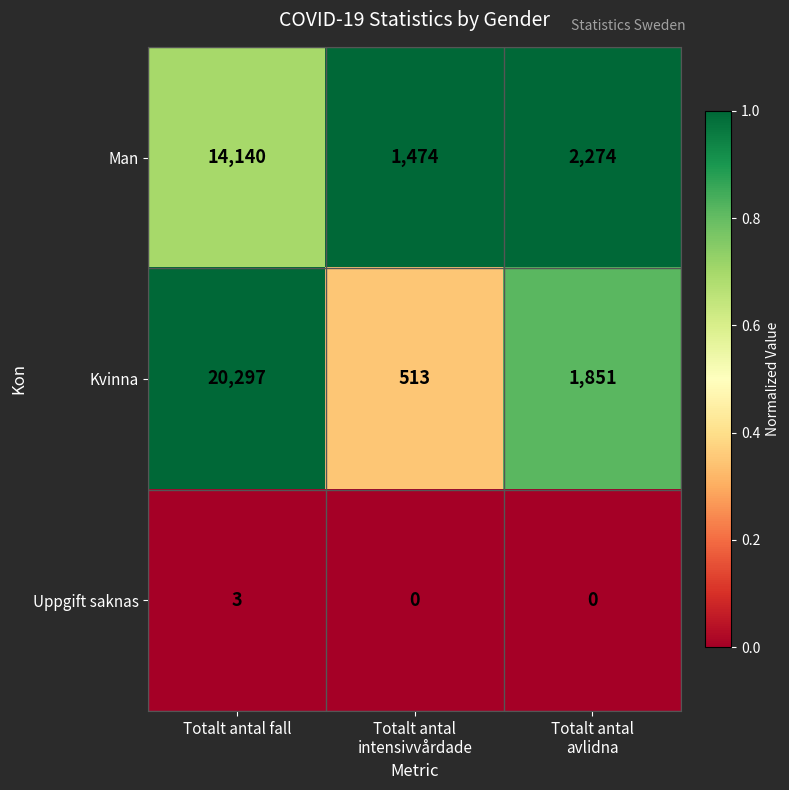

Which series has the largest total across all categories?

Kvinna